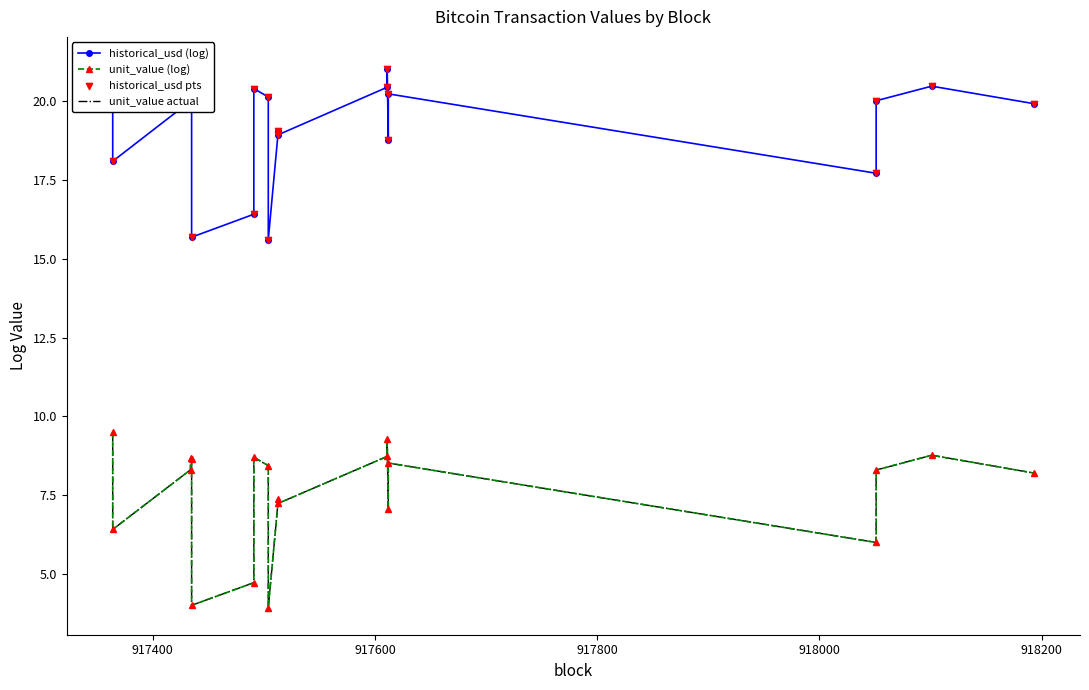

Which series contains the highest Y value?

historical_usd (log)